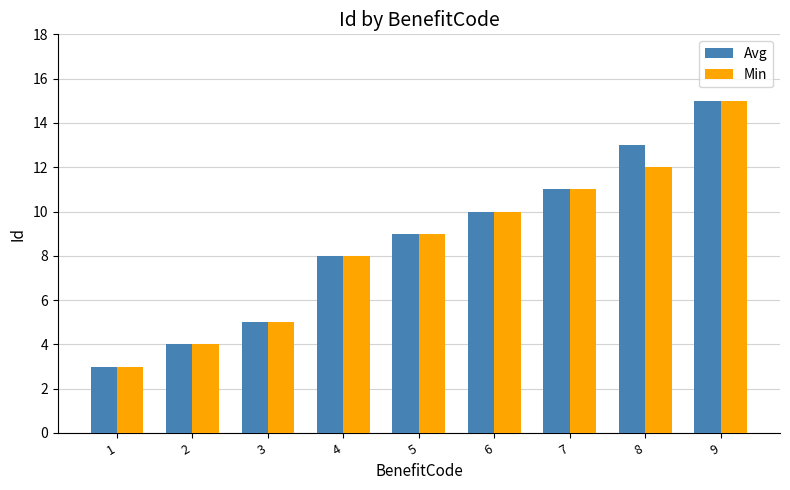

The value of Avg at 8 is 18. True or false?

False